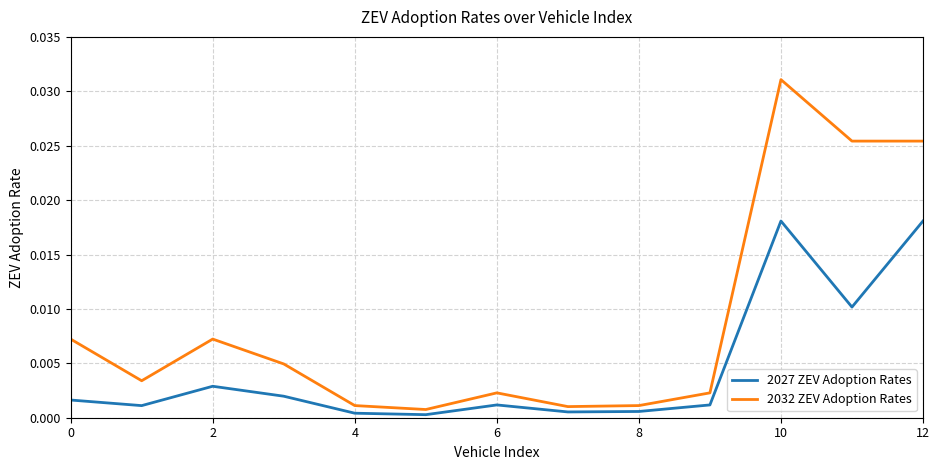

Rank the series by their average value, from highest to lowest.

2032 ZEV Adoption Rates, 2027 ZEV Adoption Rates